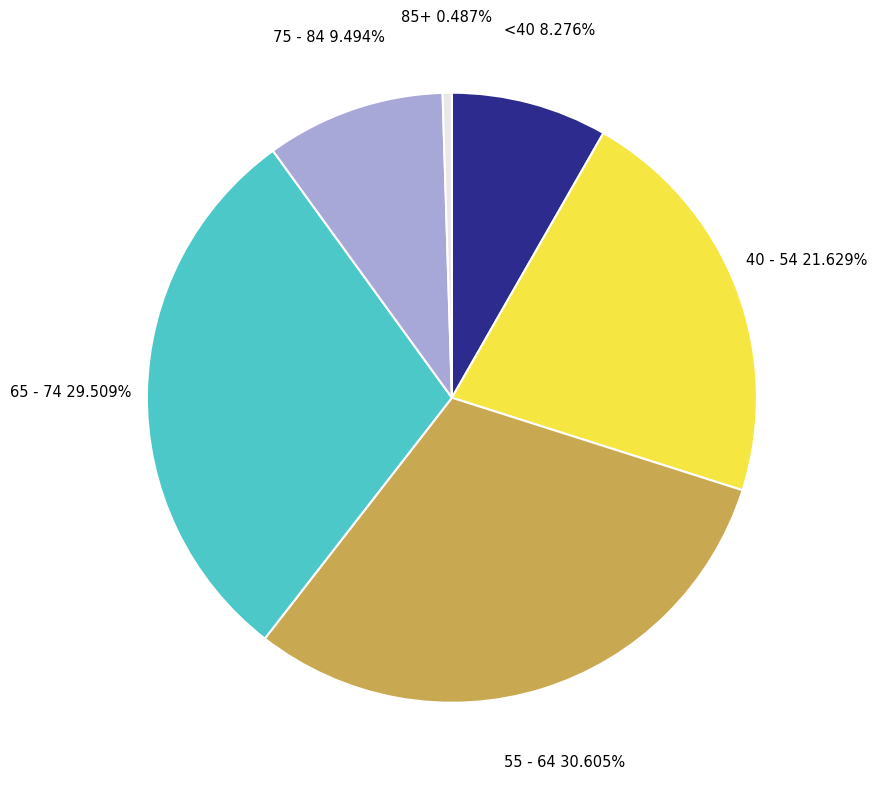

What is the smallest slice in the pie chart?

85+